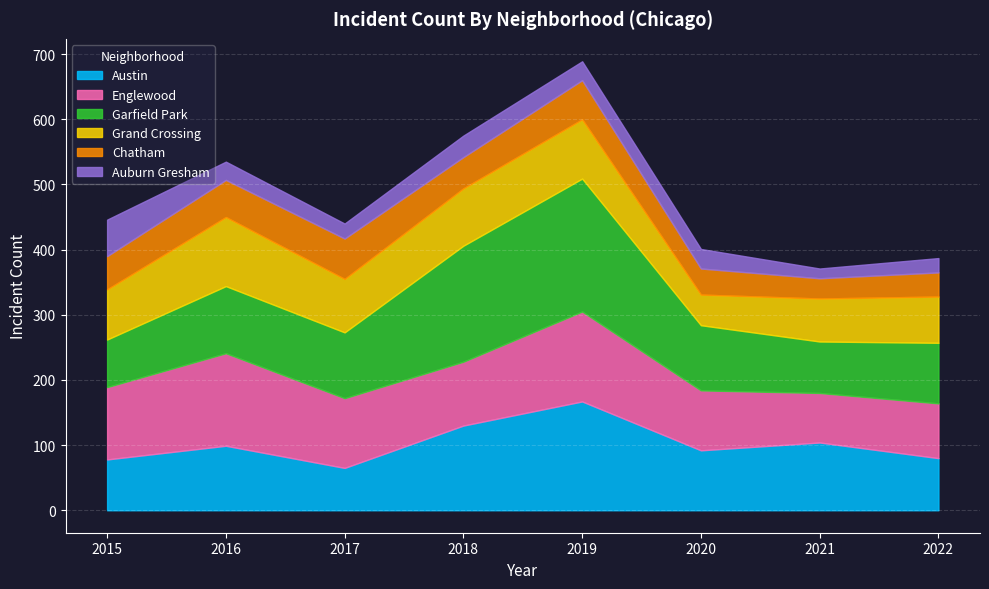

Between 2017 and 2019, which is larger?

2019